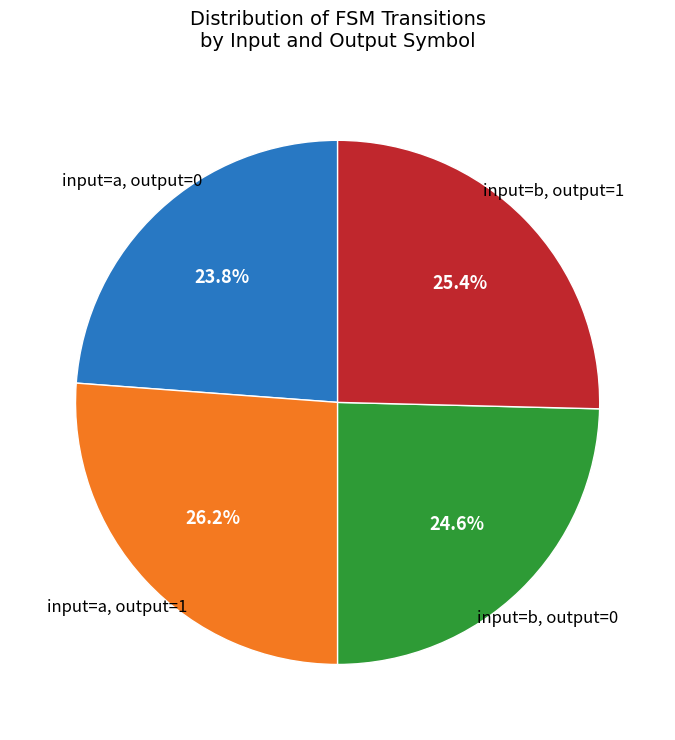

Does any single category account for the majority?

No